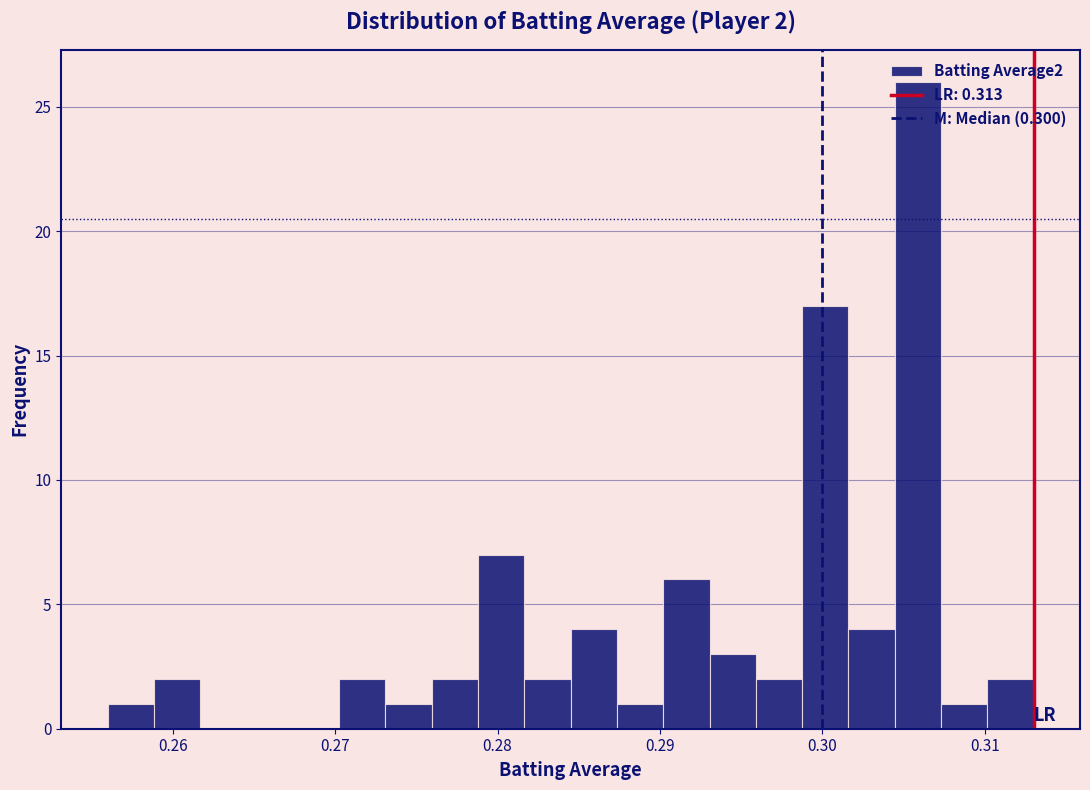

Read against the x-axis, roughly where is the centre of the tallest bar?

0.306